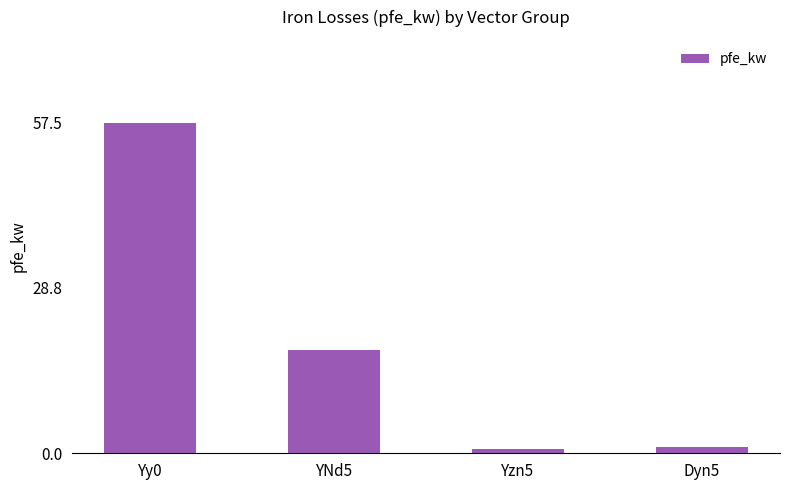

Read the value at Yzn5.

0.8